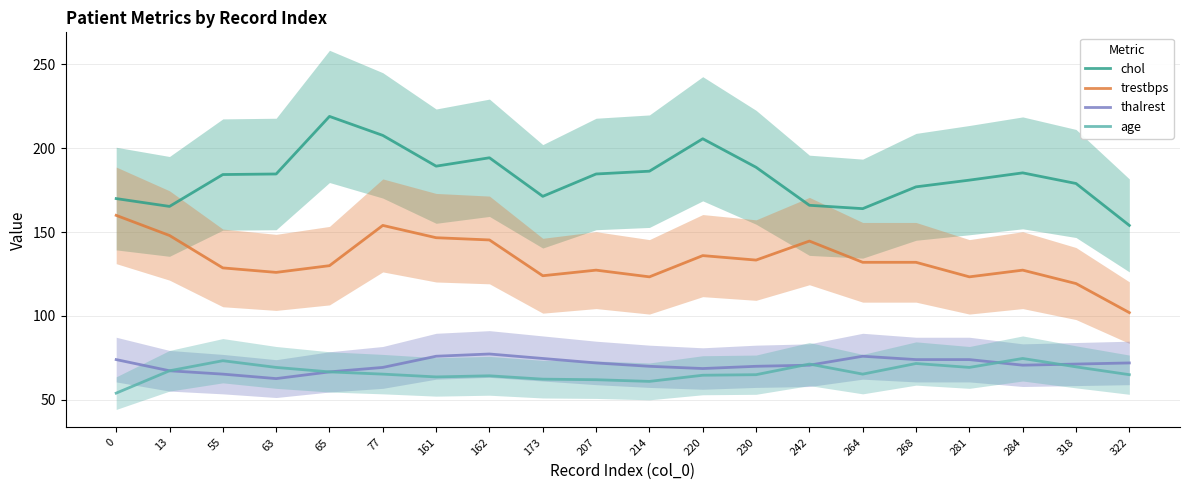

What is the value of the thalrest point at the 20th from the left?

72.0